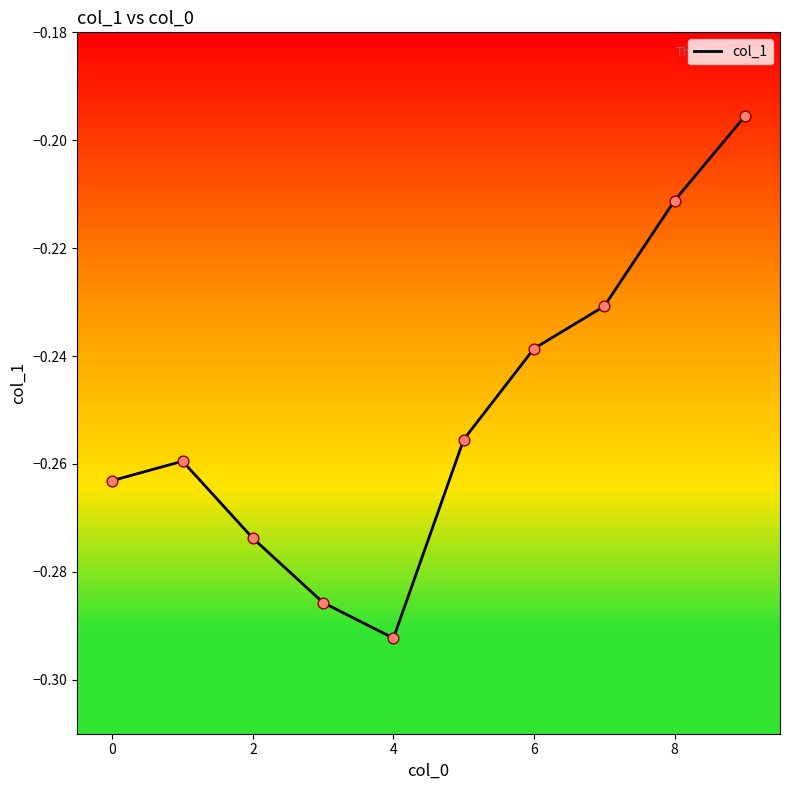

Is this an area chart (filled region under the line)?

No